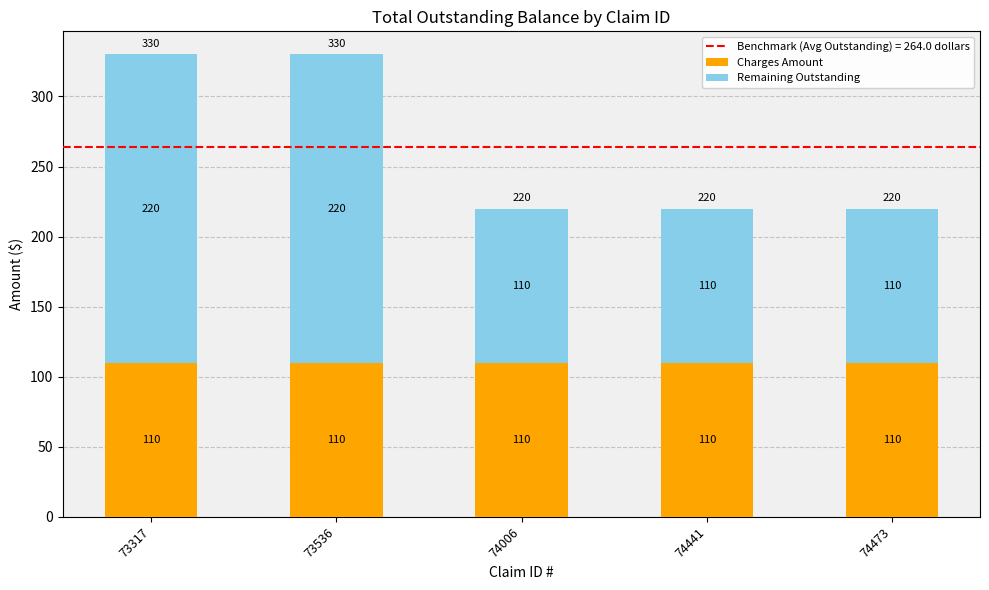

Is it true that Charges Amount equals 157 at 73317?

False